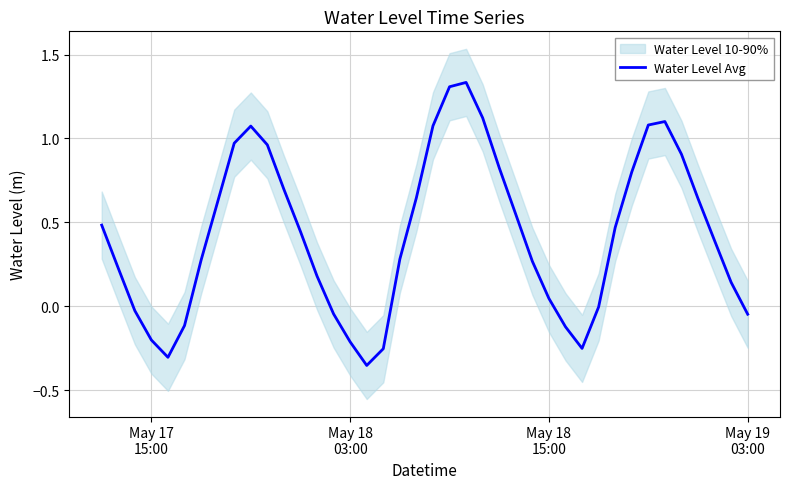

What is the sum of all values?

17.0